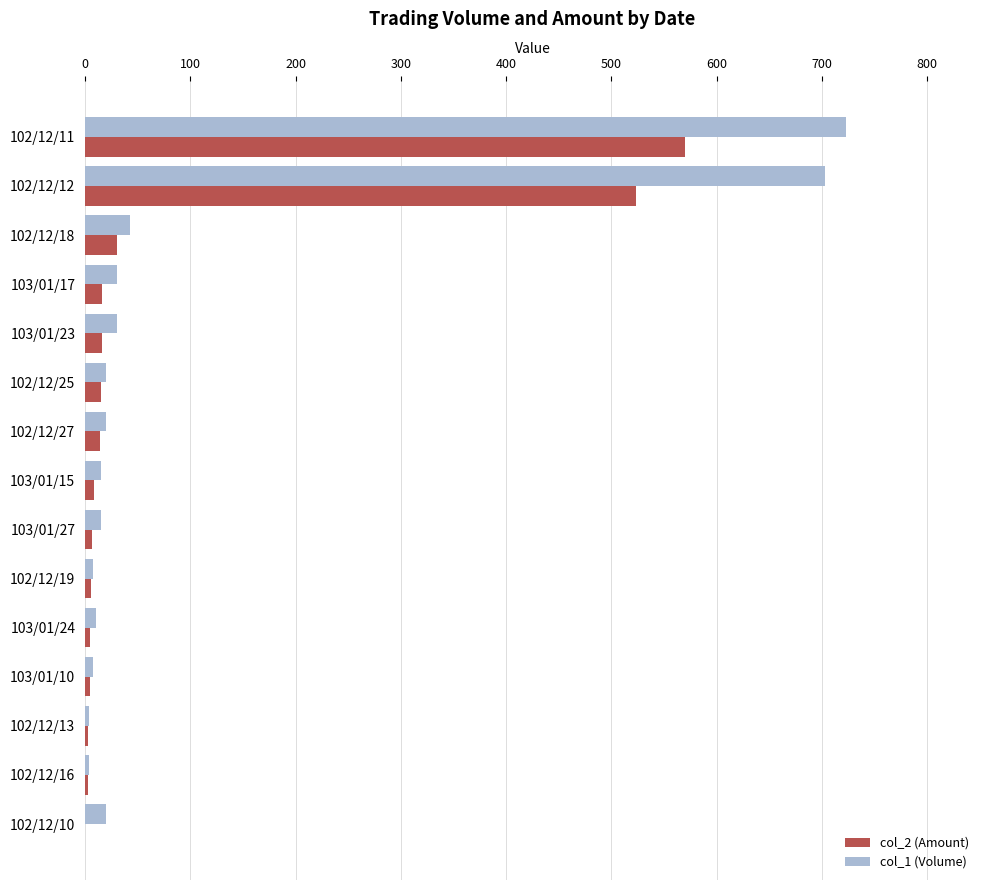

At how many categories does at least one series exceed 530124?

2